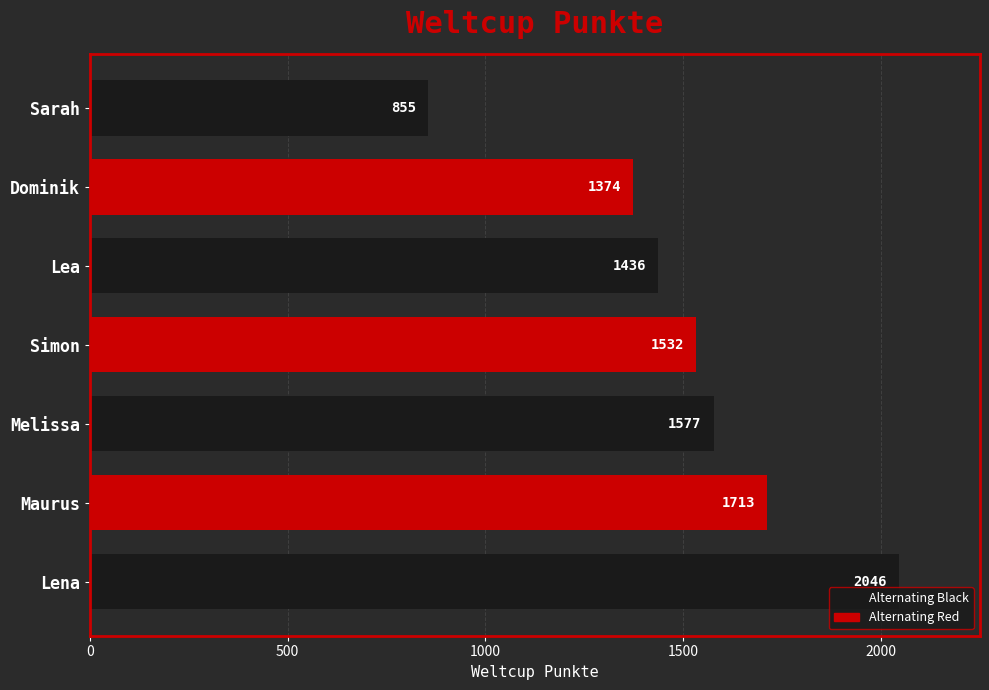

Rank the categories by value from lowest to highest.

Sarah, Dominik, Lea, Simon, Melissa, Maurus, Lena